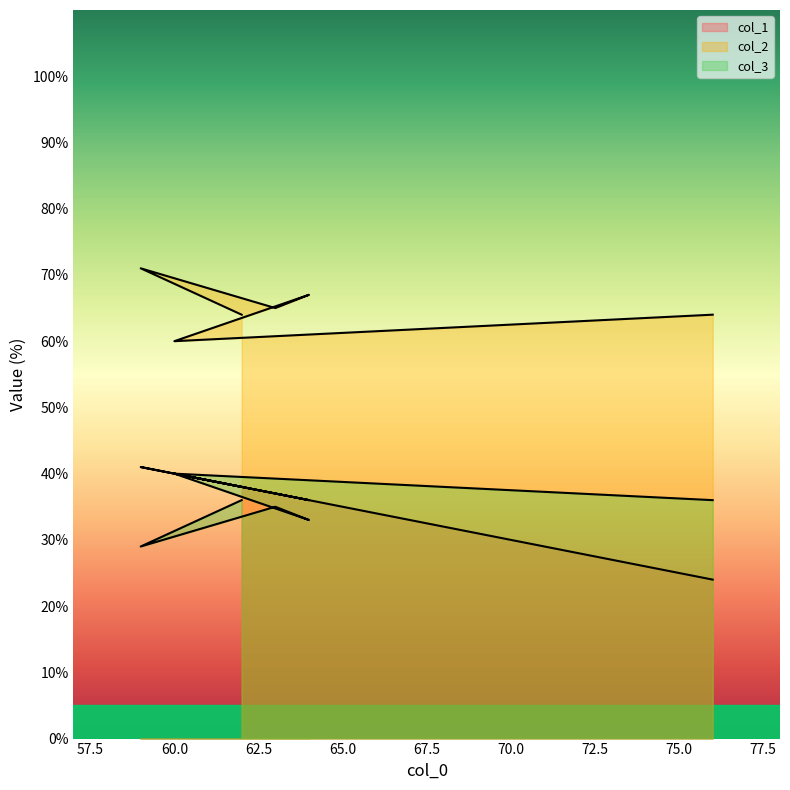

Between 76 and 63, which is larger?

63